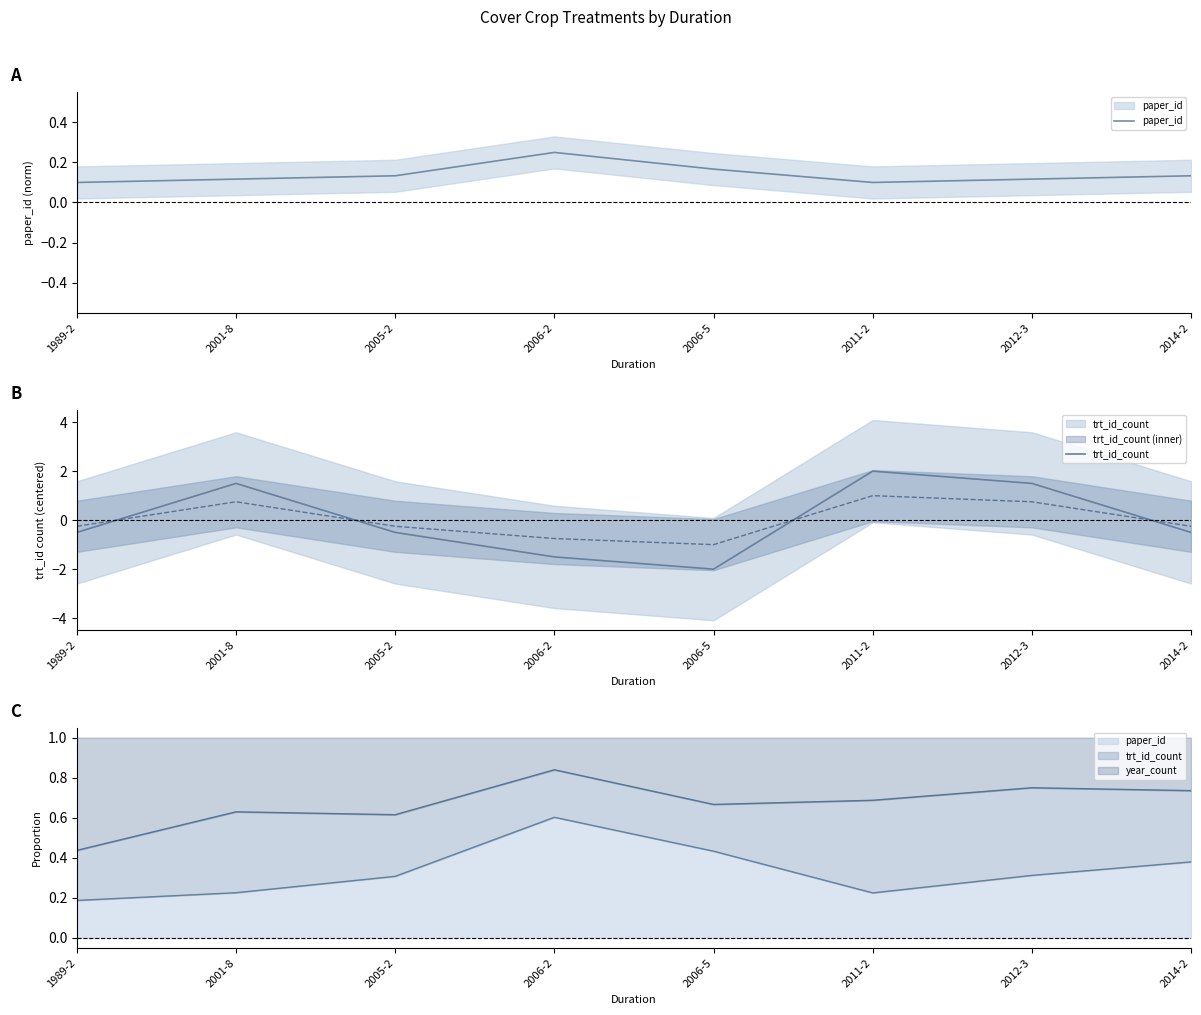

True or false: paper_id has more than 1 points higher than both neighbors.

False